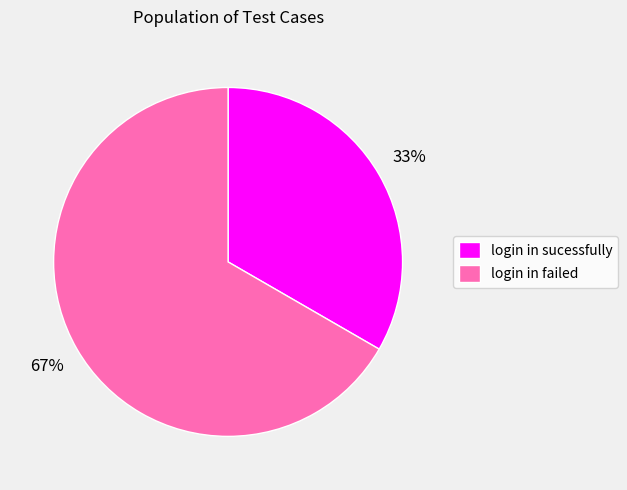

Rank the categories by value from highest to lowest.

login in failed, login in sucessfully